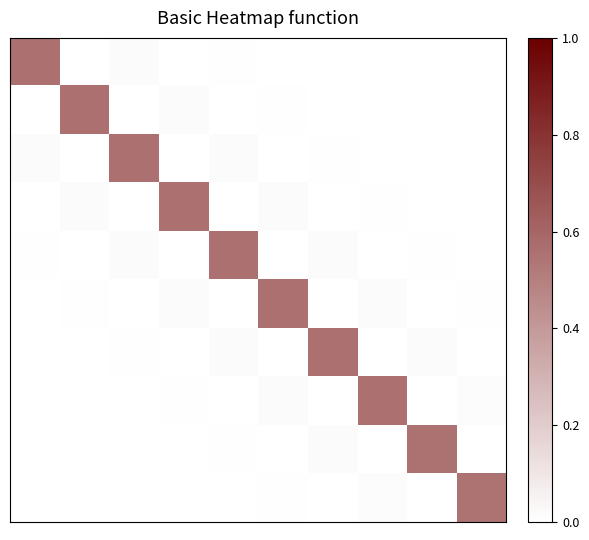

What is the maximum value shown in the chart?

0.6